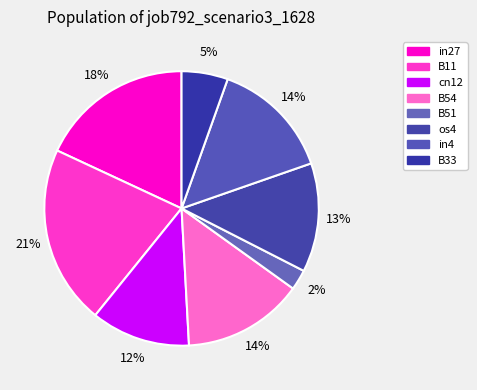

Count the number of slices in the pie.

8